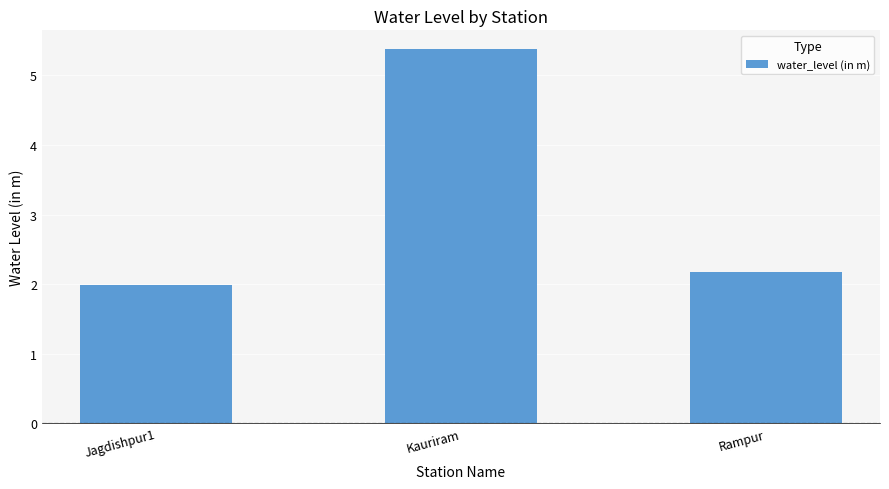

What is the sum of all values?

9.6